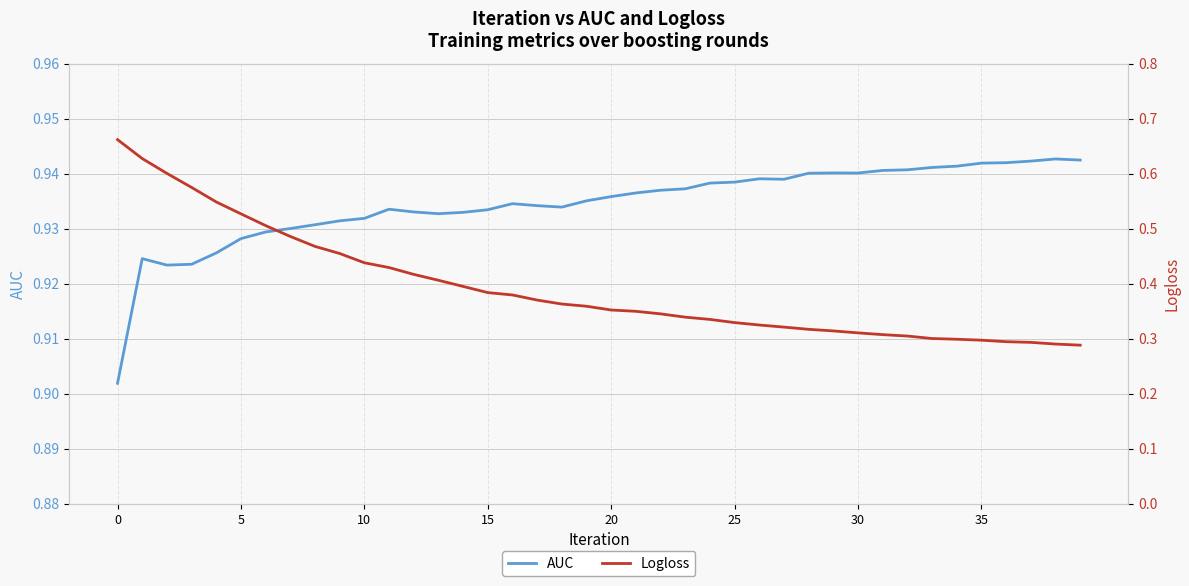

What is the sum of the AUC values at 35 and 25?

1.9